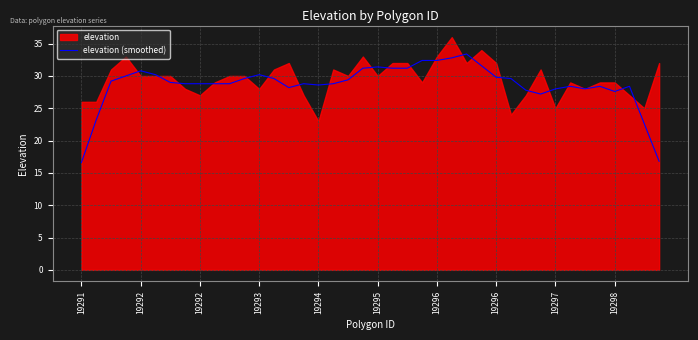

How many data points are less than 29?

20